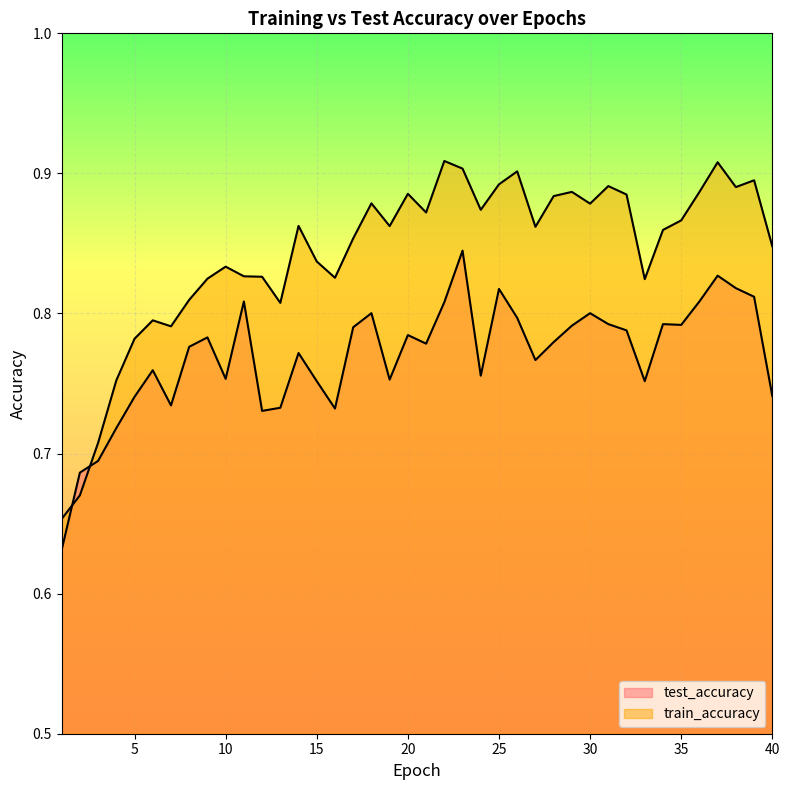

How many lines are shown in the chart?

2